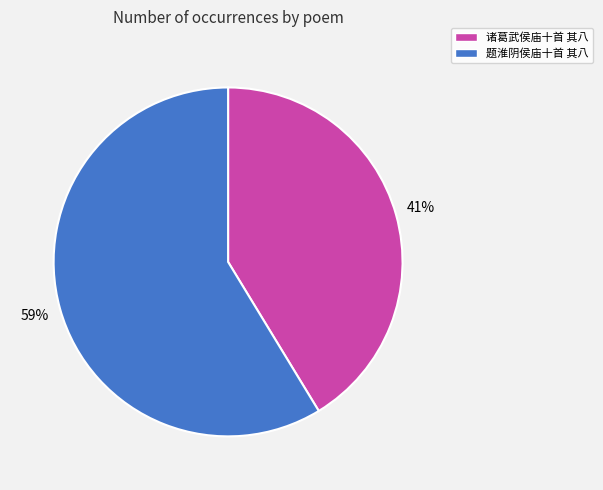

True or false: 题淮阴侯庙十首 其八 accounts for 59% of the total.

True